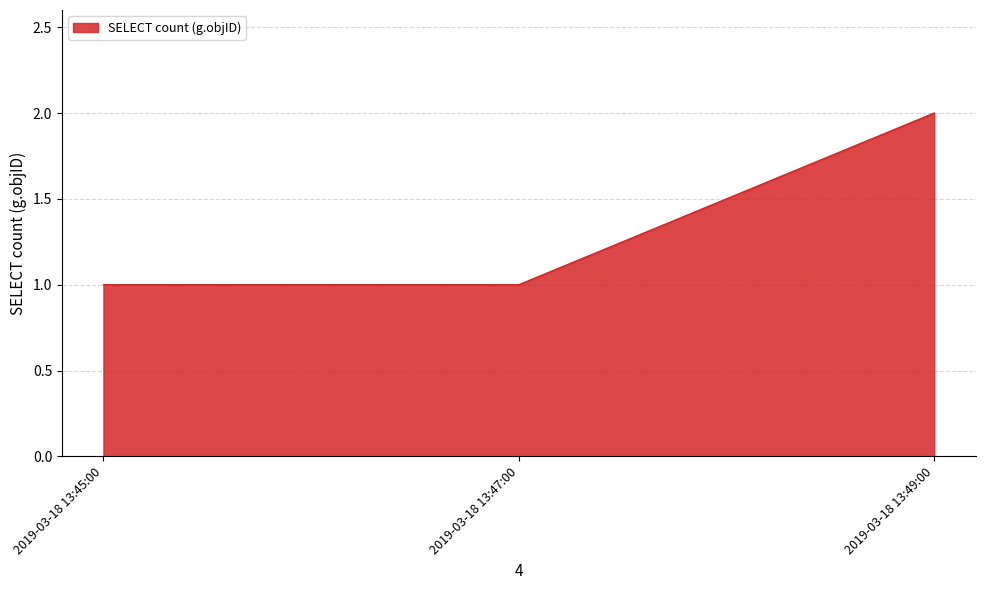

What is the difference between the values at 2019-03-18 13:45:00 and 2019-03-18 13:49:00?

1